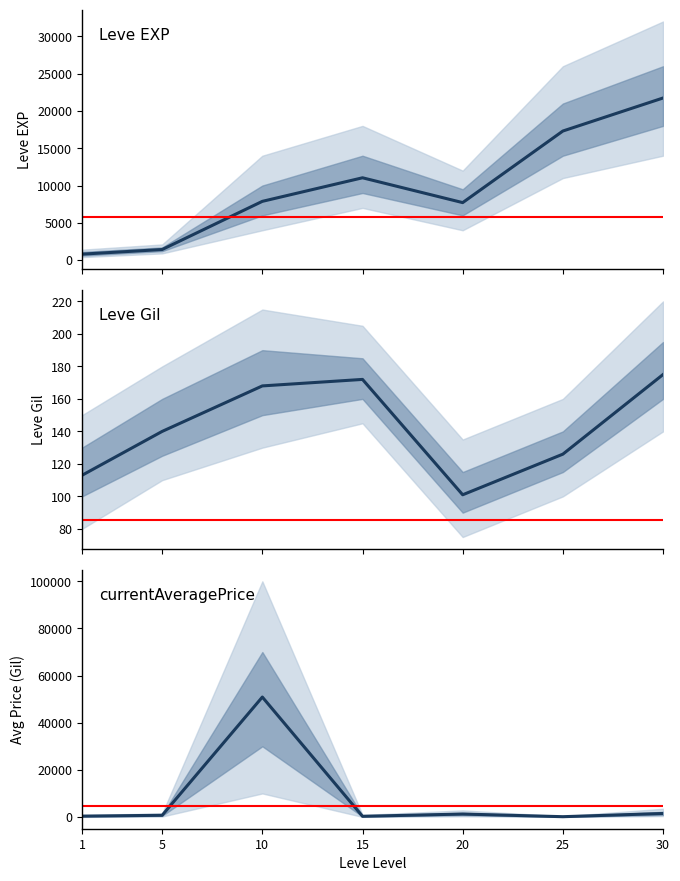

Rank the categories by currentAveragePrice value from lowest to highest.

25, 15, 1, 5, 20, 30, 10